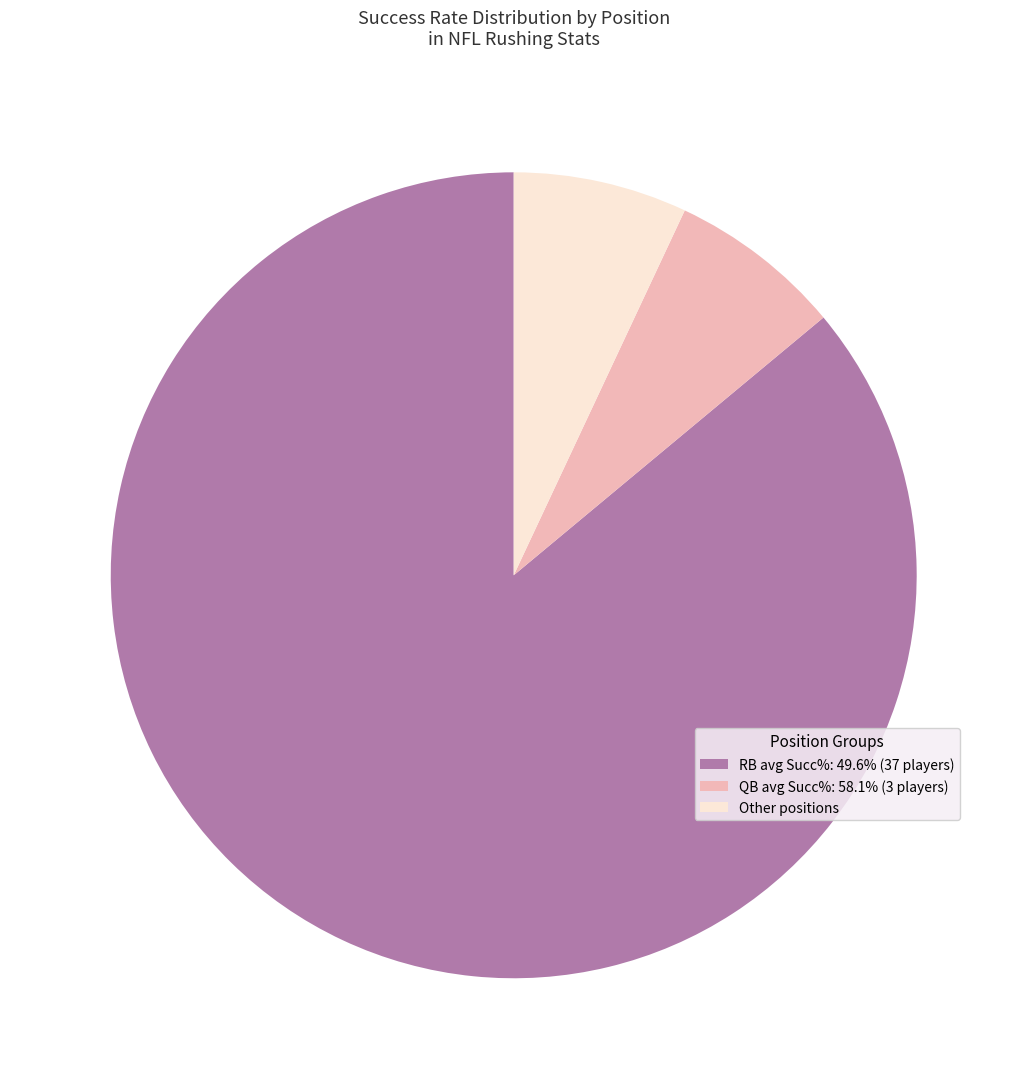

How many slices are in this pie chart?

3